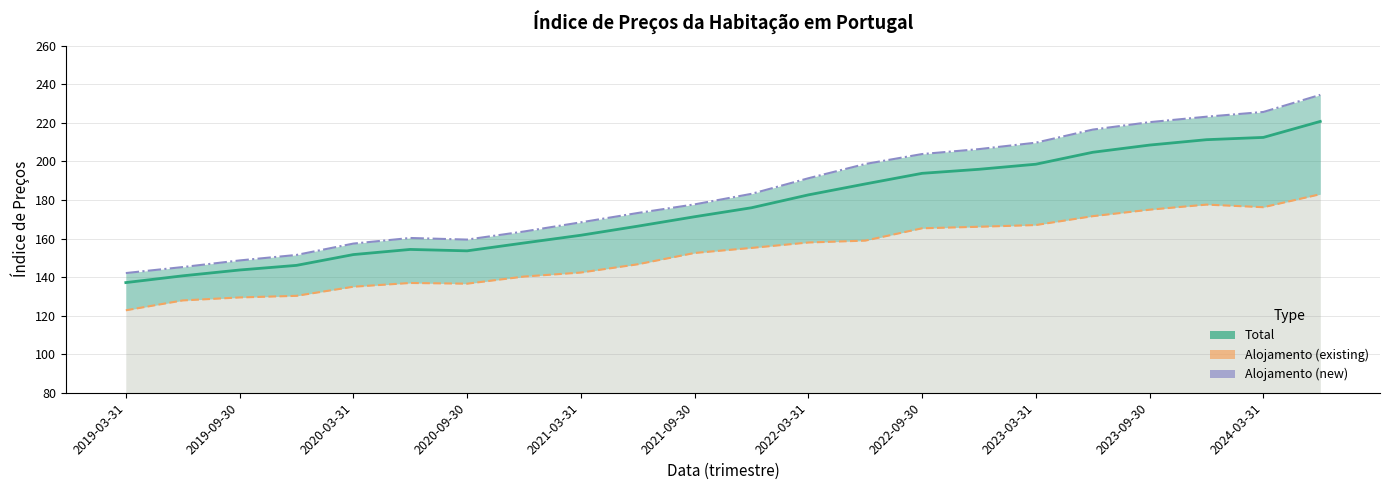

What is the spread (max minus min) of values at 2021-09-30?

23.3